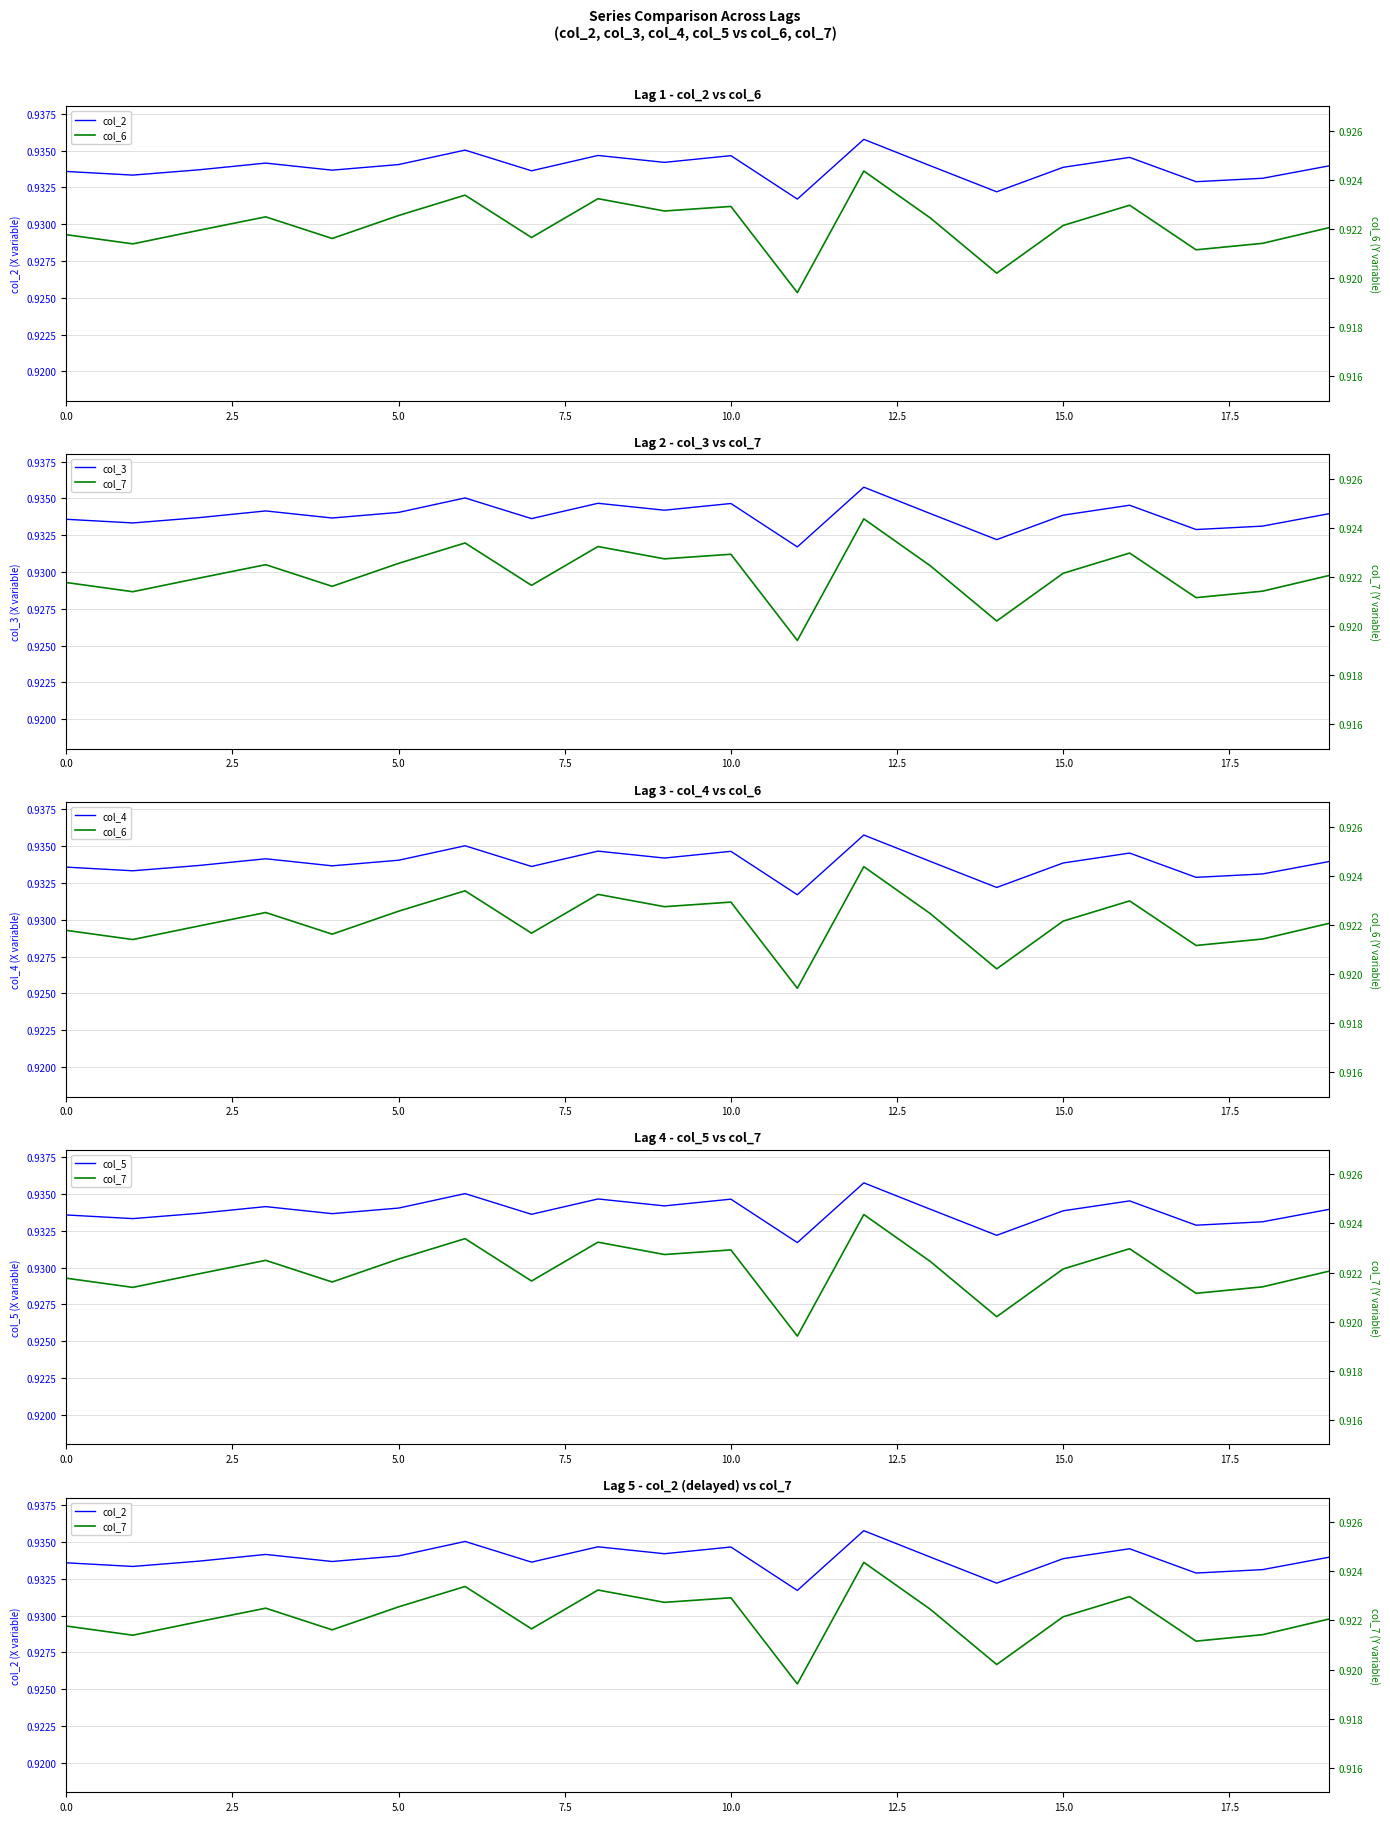

Which series has the widest spread of values?

col_6